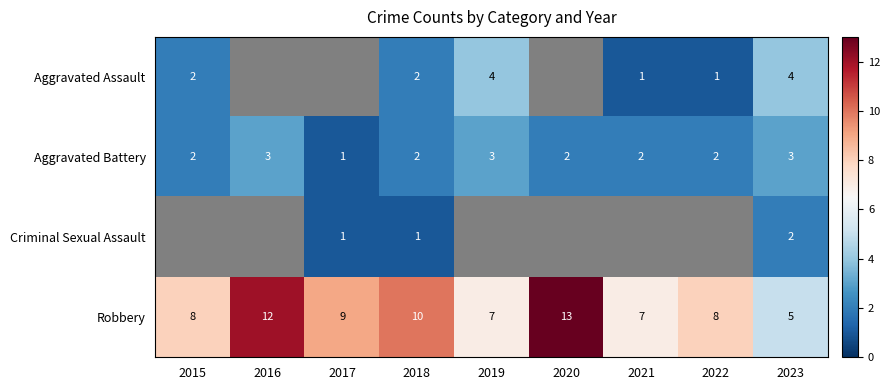

At which category does the chart reach its minimum across all series?

2021